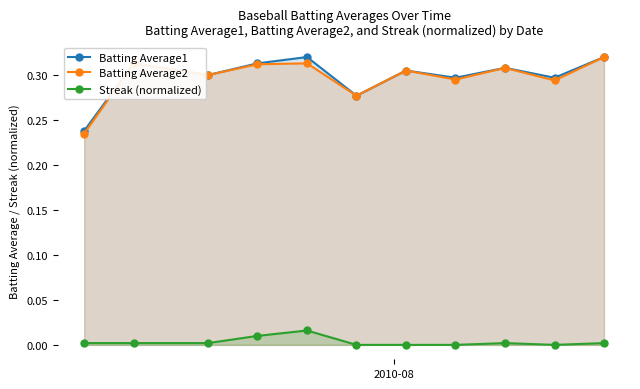

True or false: Batting Average2 and Streak (normalized) cross at least once.

False